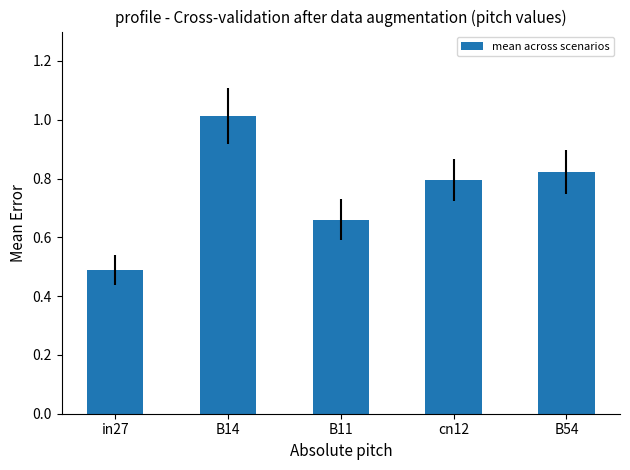

What is the sum of the values at B14 and B54?

1.8